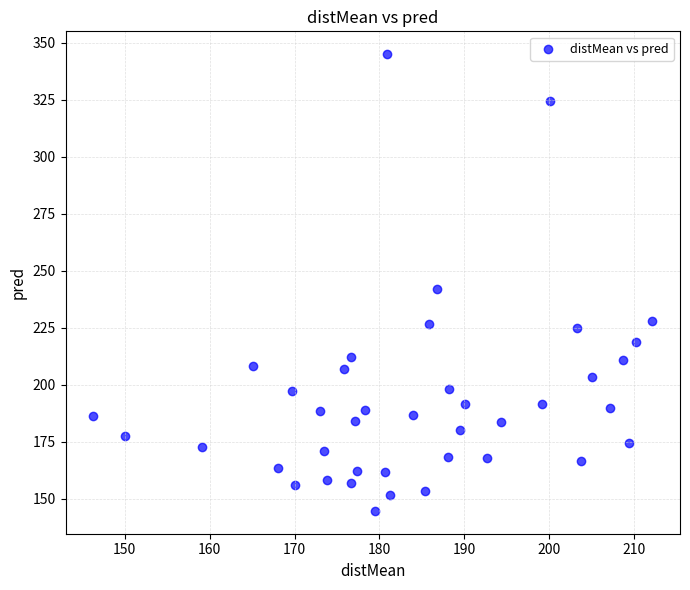

What is the range of X values (max minus min)?

65.8